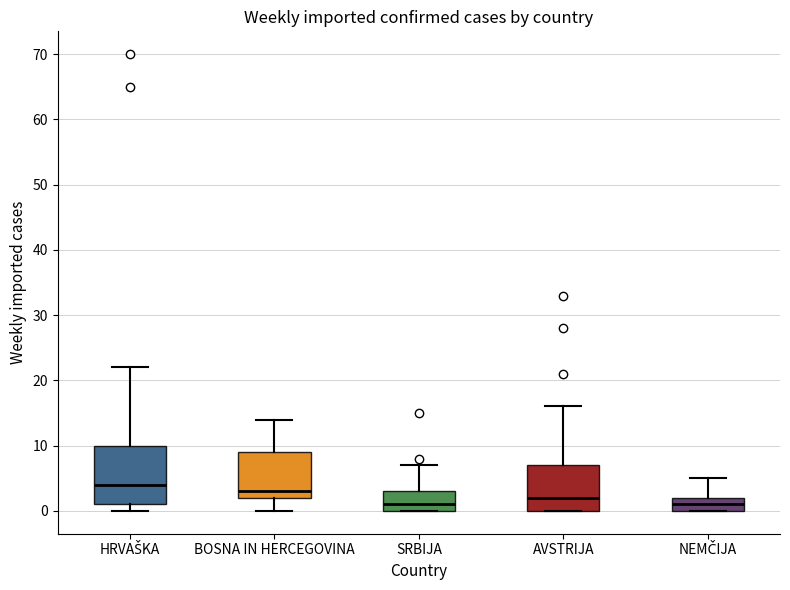

Comparing the boxes themselves (not the whiskers), which one is the tallest?

HRVAŠKA